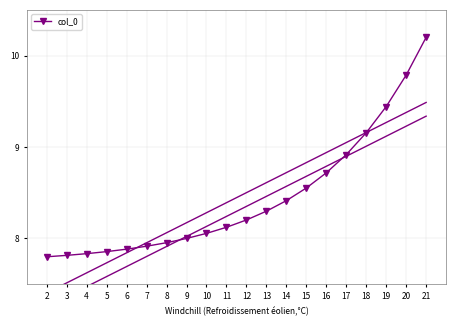

Reading right to left, list all the values displayed in this chart.

21=10.2	20=9.8	19=9.4	18=9.2	17=8.9	16=8.7	15=8.6	14=8.4	13=8.3	12=8.2	11=8.1	10=8.1	9=8.0	8=8.0	7=7.9	6=7.9	5=7.9	4=7.8	3=7.8	2=7.8